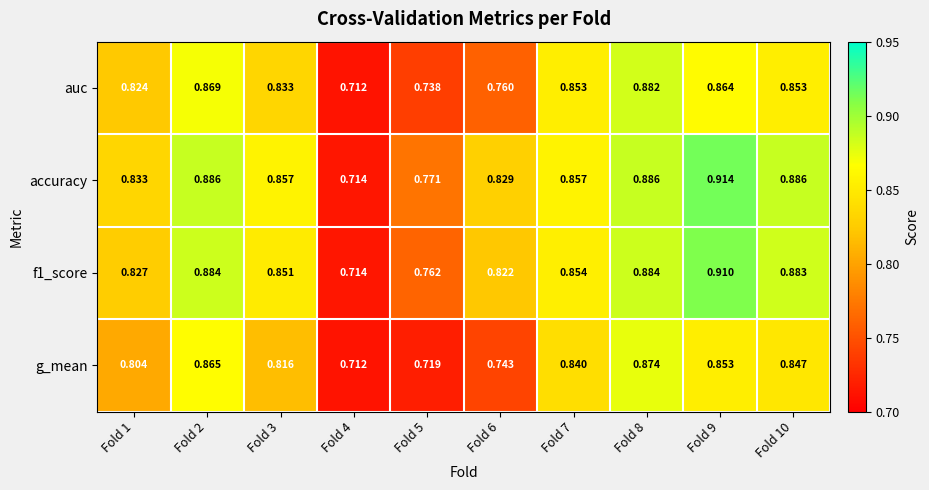

Between Fold 2 and Fold 10, which series saw the biggest shift?

g_mean